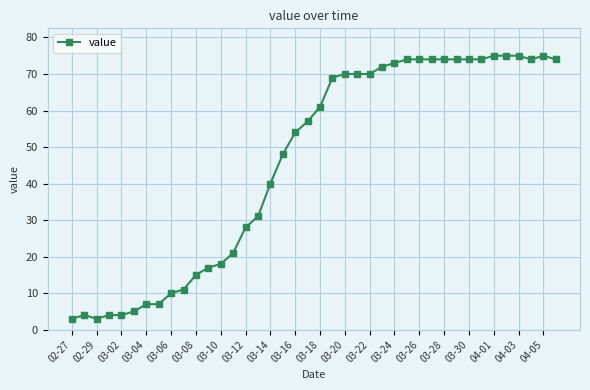

What is the smallest value displayed?

3